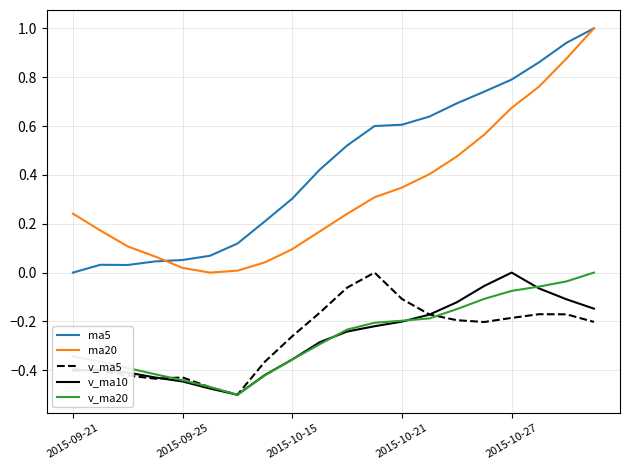

Which series has the largest total across all categories?

ma5